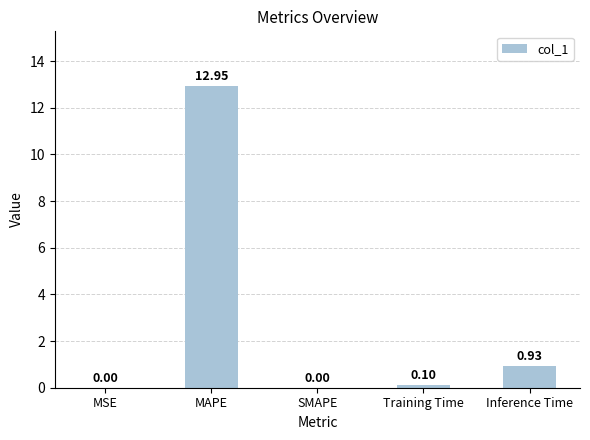

Where is the data nearest to the value 6?

Inference Time